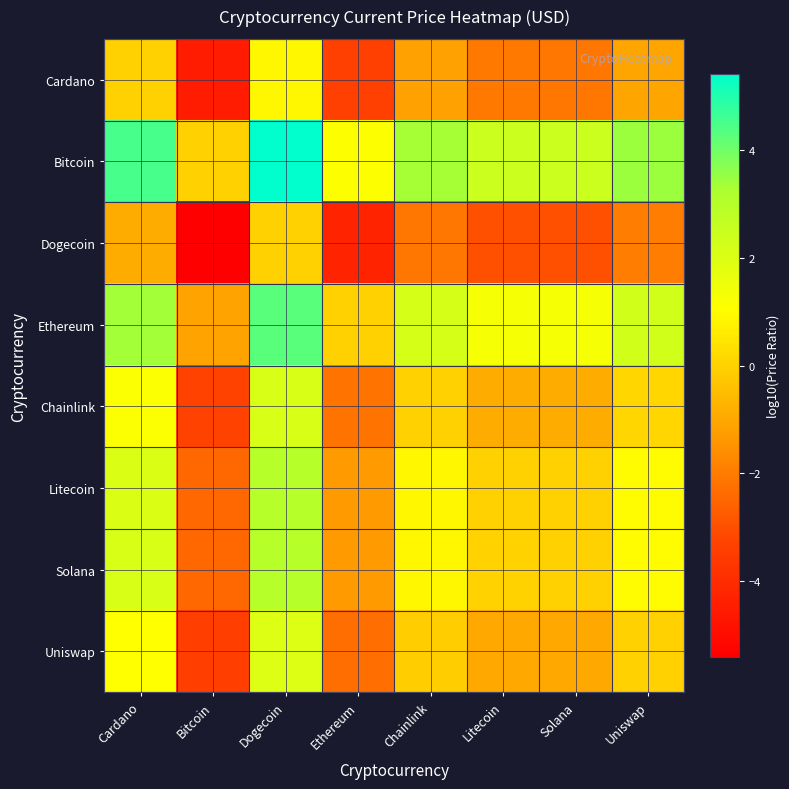

Which series changed the most between Bitcoin and Uniswap?

Bitcoin